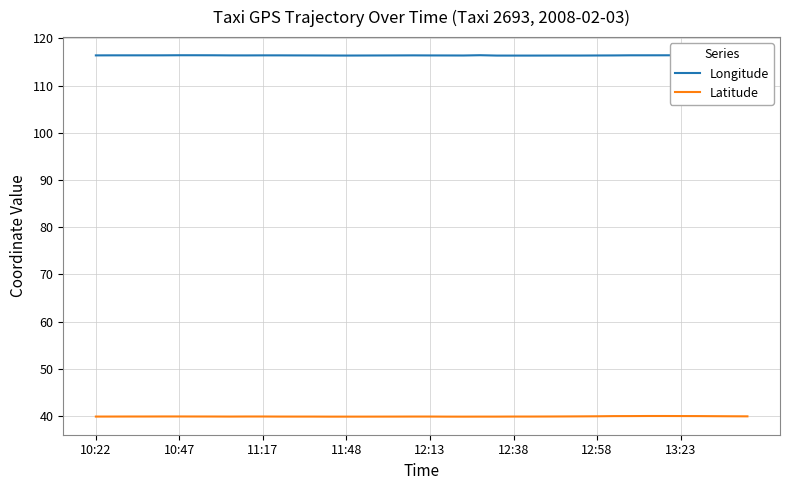

What is the value of the Longitude point at the 31st from the left?

116.4